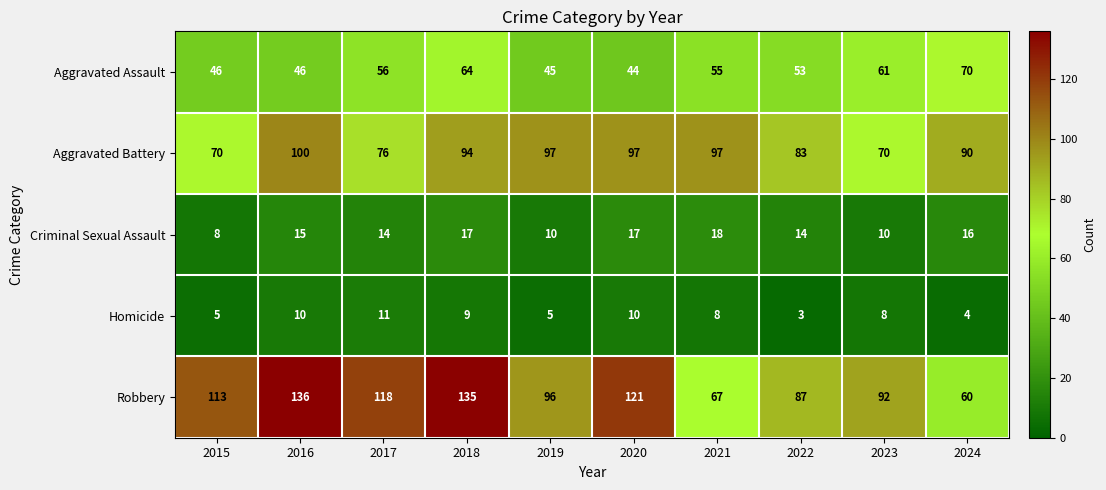

What is the smallest value displayed?

3